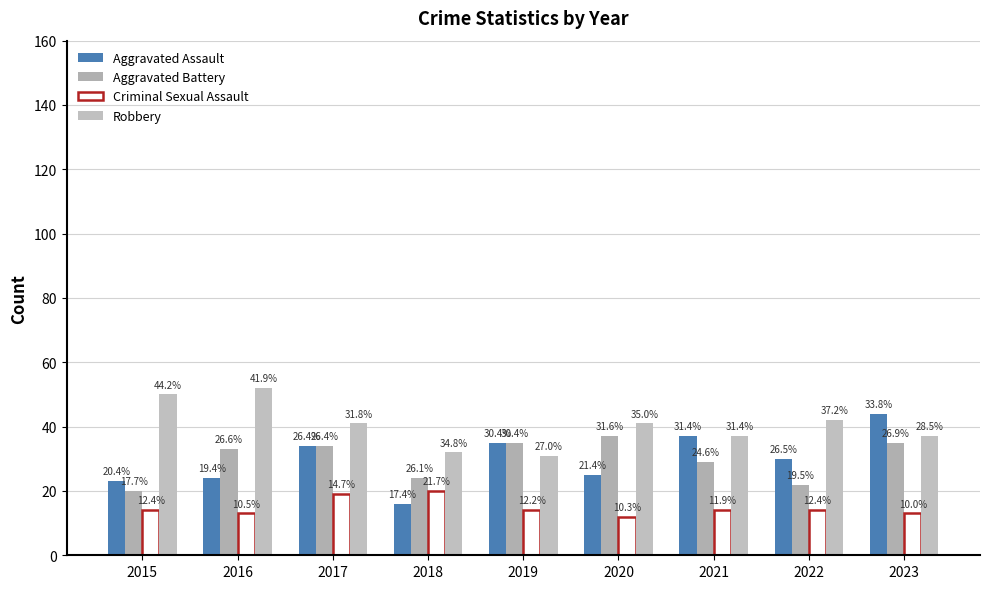

At which label is Aggravated Assault closest to 30?

2022